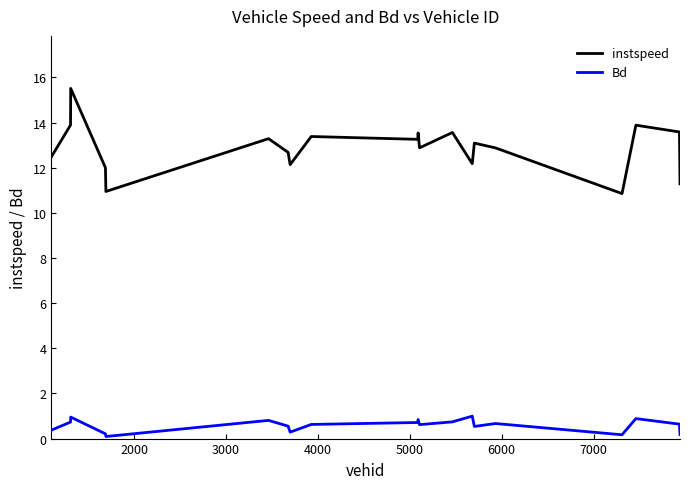

What is the difference between the maximum and minimum values in the Bd series?

0.9